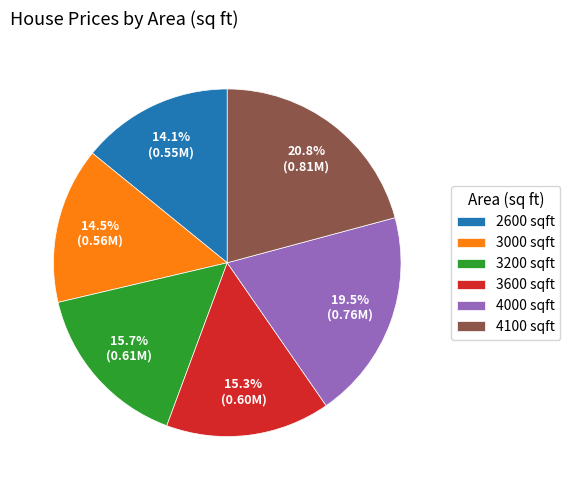

How many segments does this pie chart have?

6